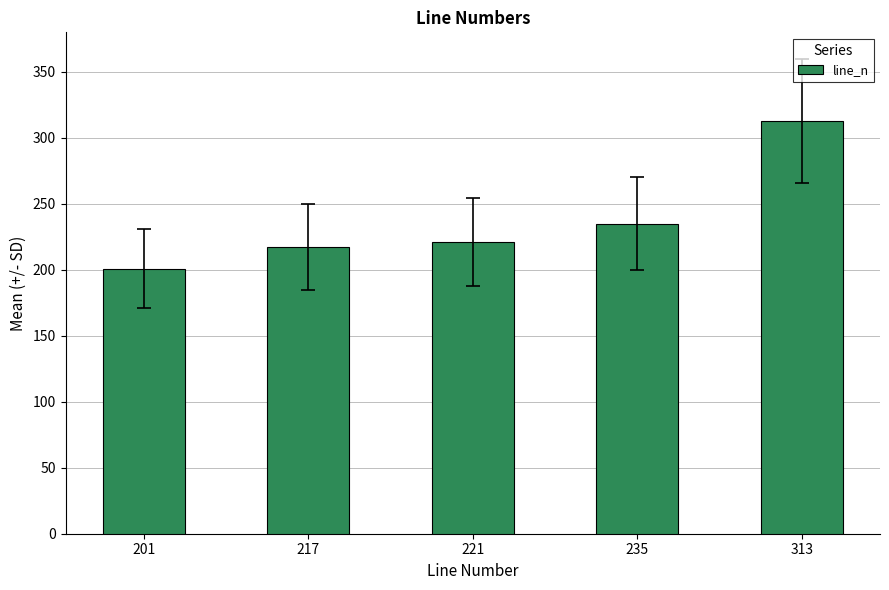

List the labels in order of value, smallest first.

201, 217, 221, 235, 313